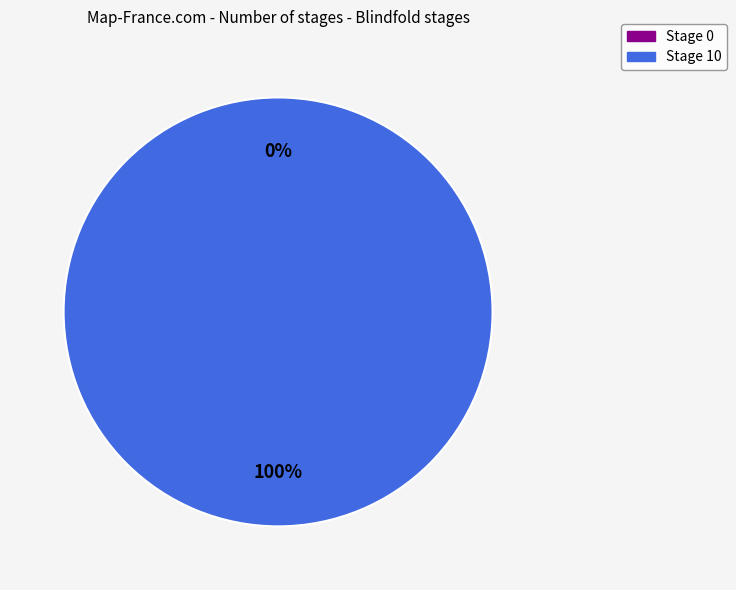

What percentage do Stage 10 and Stage 0 together represent?

100.0%